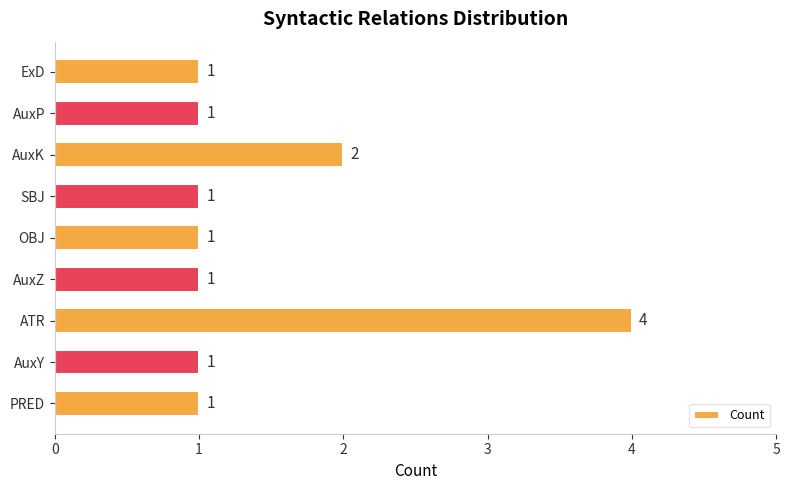

What is the maximum value shown in the chart?

4